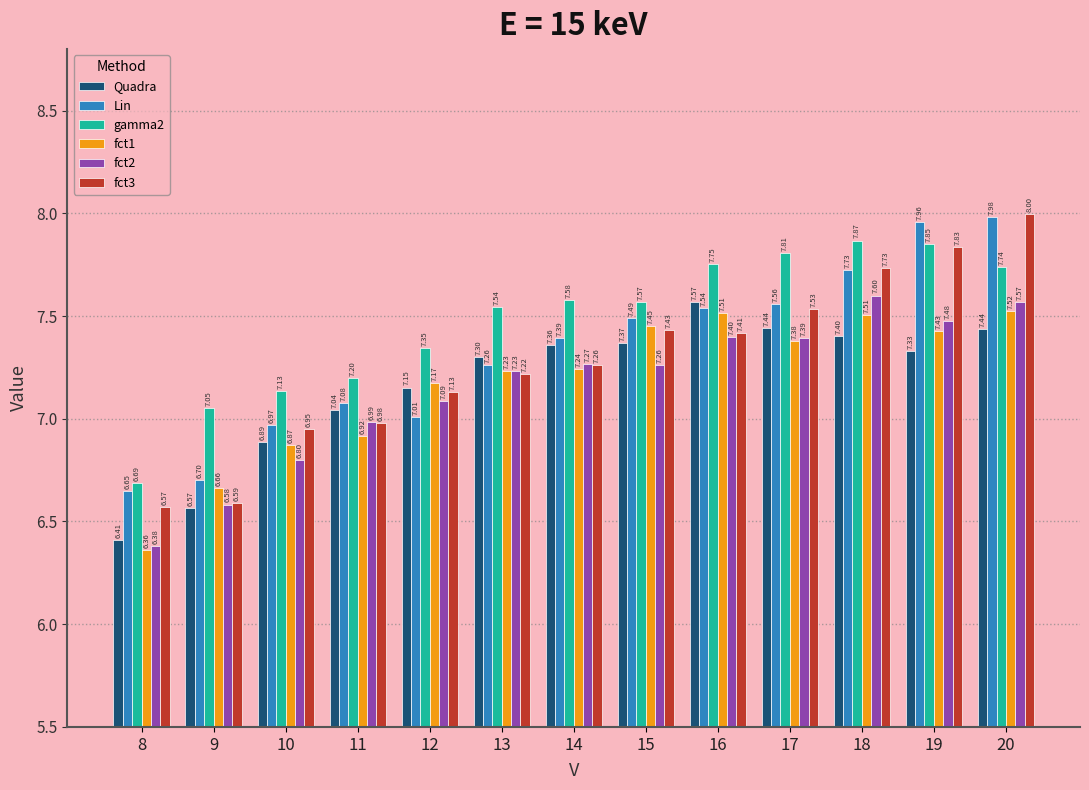

Which category has the highest value across all series?

20